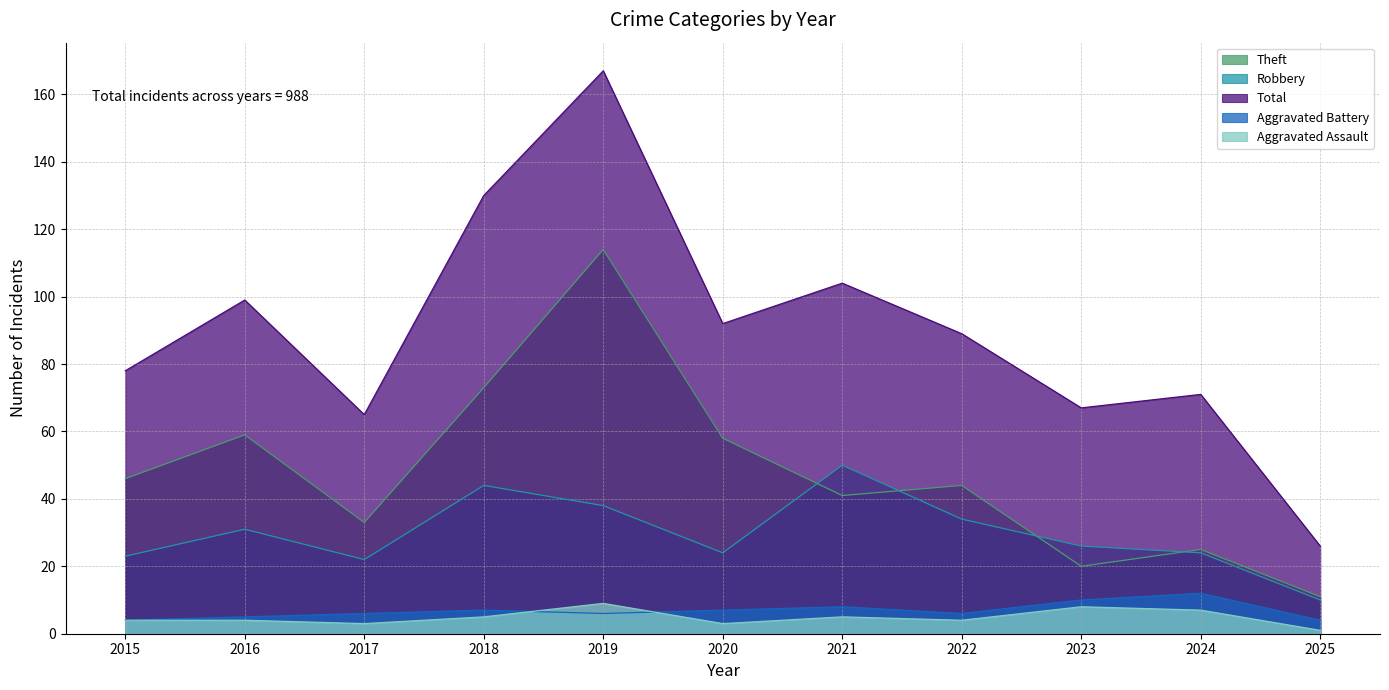

What is the spread (max minus min) of values at 2023?

59